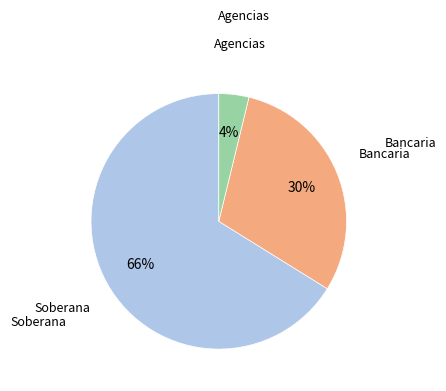

How many segments does this pie chart have?

3